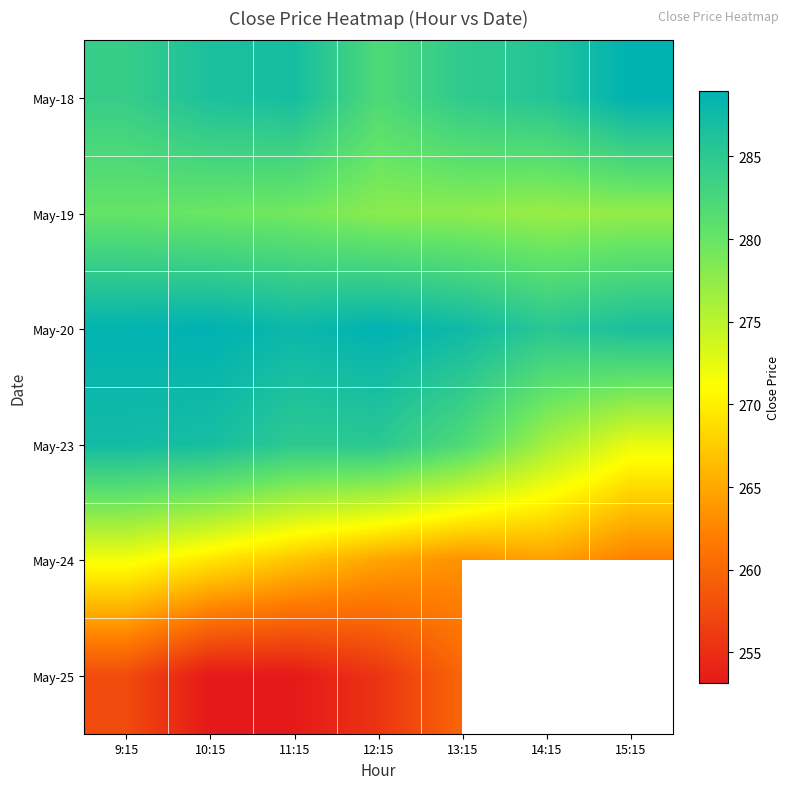

Count the number of categories in the chart.

7